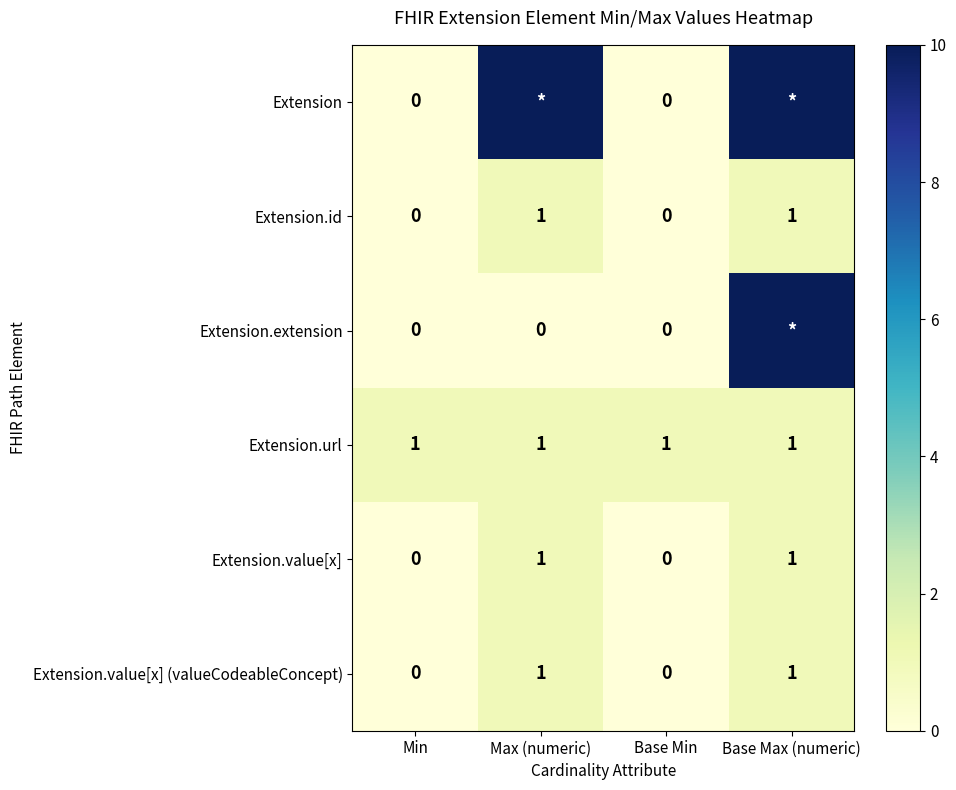

What is the sum of all Extension.id values?

2